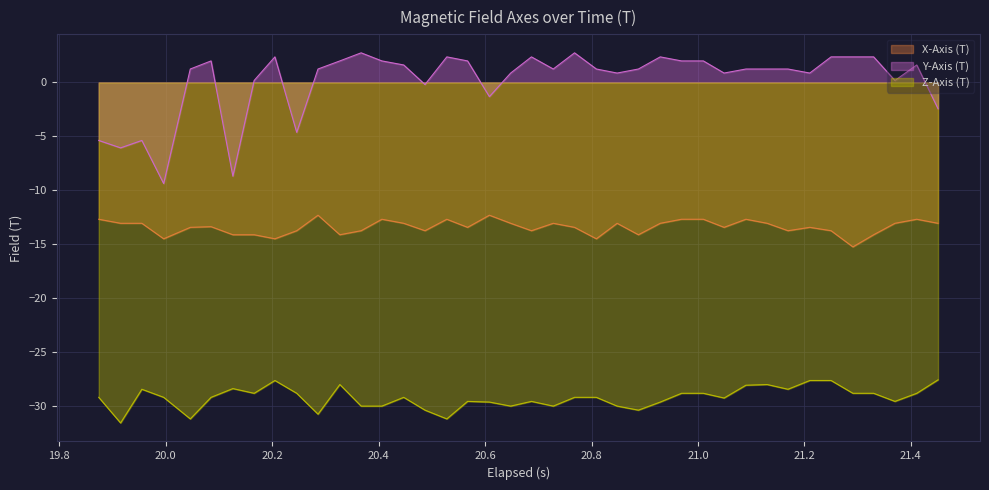

What are all the series names shown in the legend?

X-Axis (T), Y-Axis (T), Z-Axis (T)